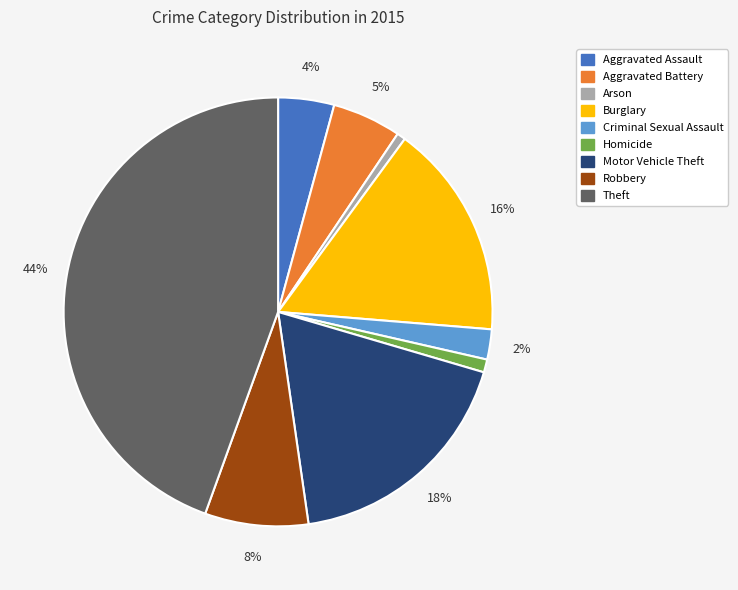

To the nearest percent, what is the average slice percentage?

11%